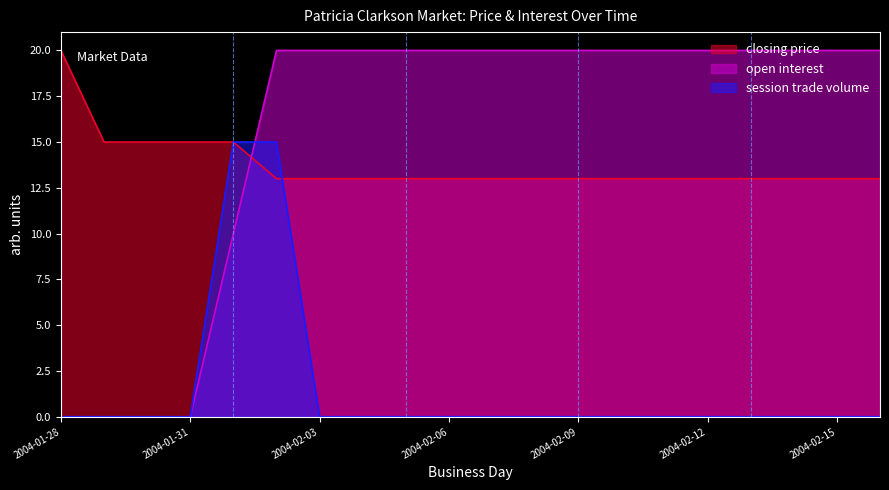

The value of closing price at 2004-01-28 is 20. True or false?

True